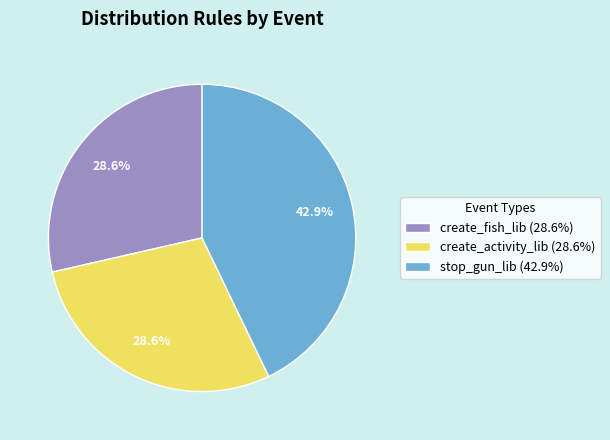

What is the largest slice in the pie chart?

stop_gun_lib (42.9%)